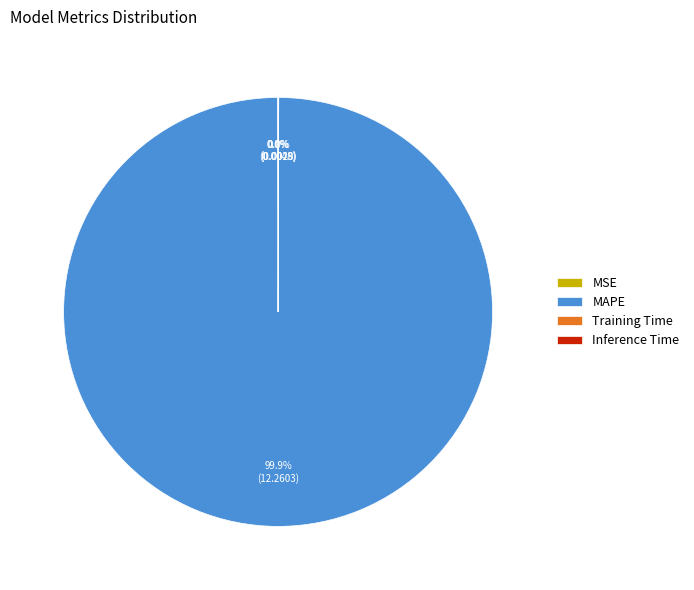

What is the largest slice in the pie chart?

MAPE